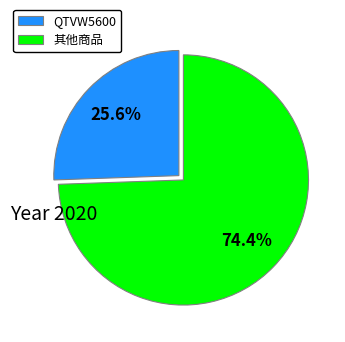

Is there any slice that represents more than half of the pie?

Yes